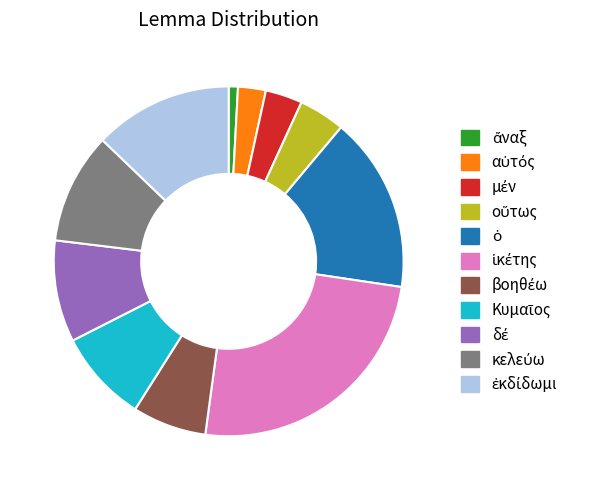

Is there a majority slice in this chart?

No